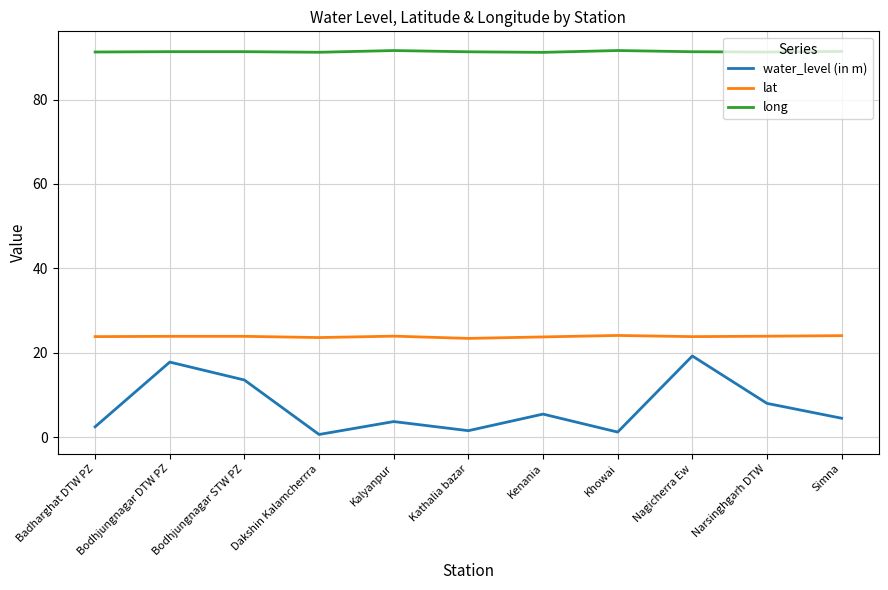

The value of water_level (in m) at Nagicherra Ew is 19.2. True or false?

True